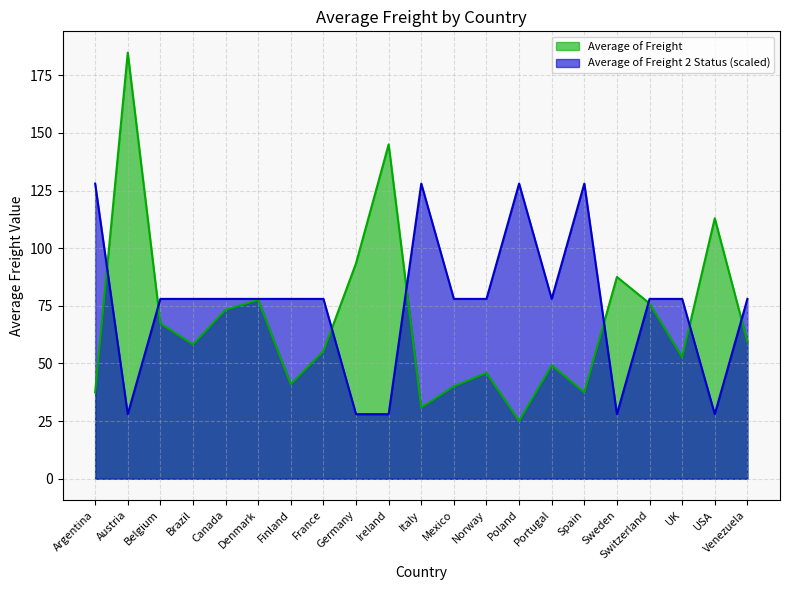

True or false: Average of Freight 2 Status has more than 1 points higher than both neighbors.

True